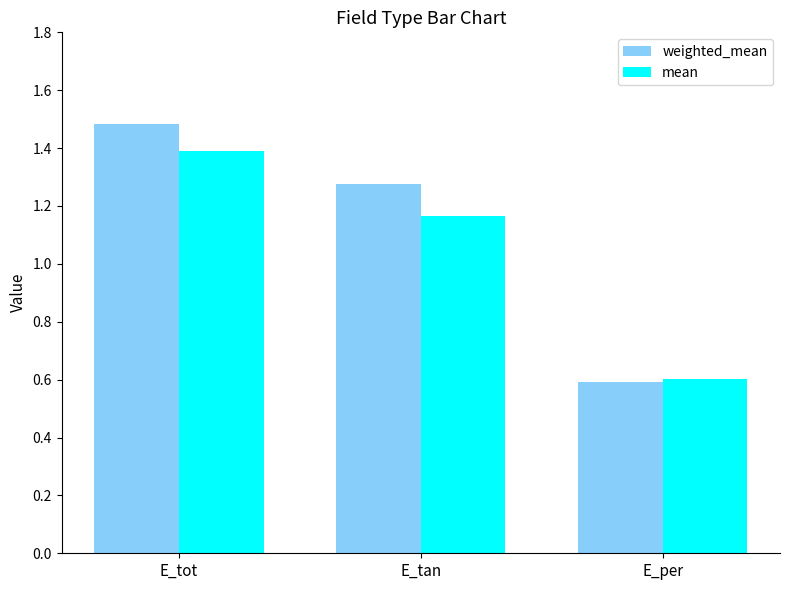

Between E_tot and E_tan, which series saw the biggest shift?

mean